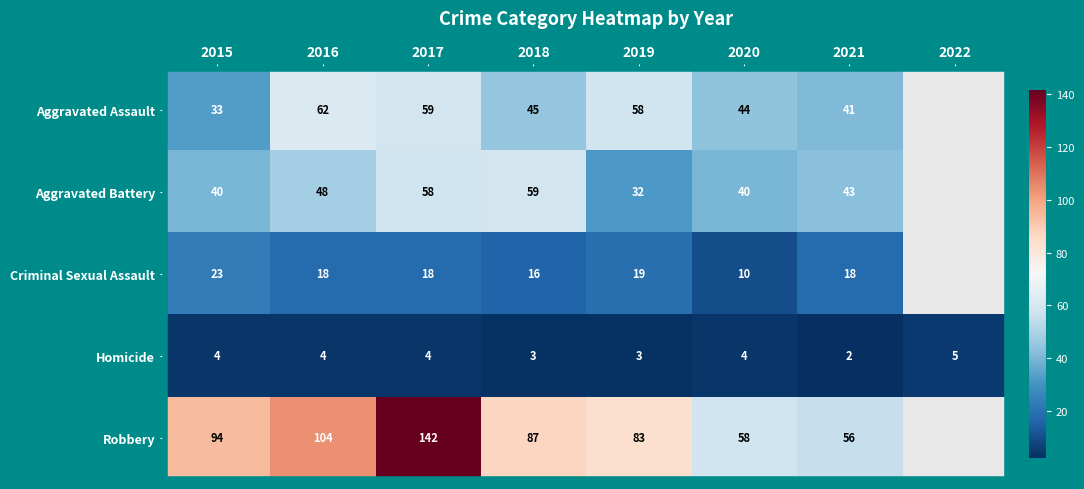

What is the maximum value for Homicide?

5